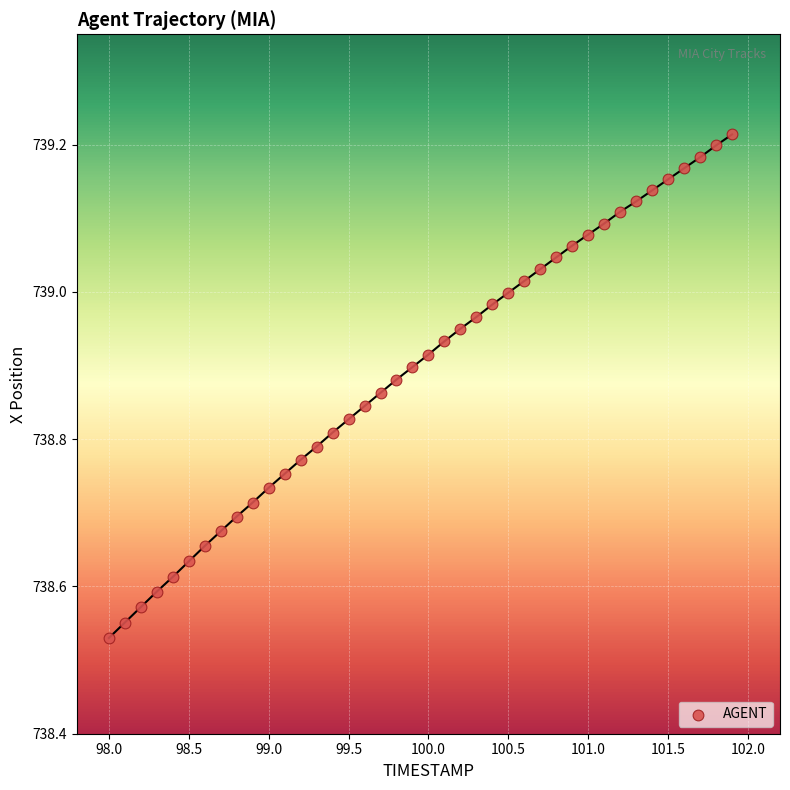

What is the range of X values (max minus min)?

3.9